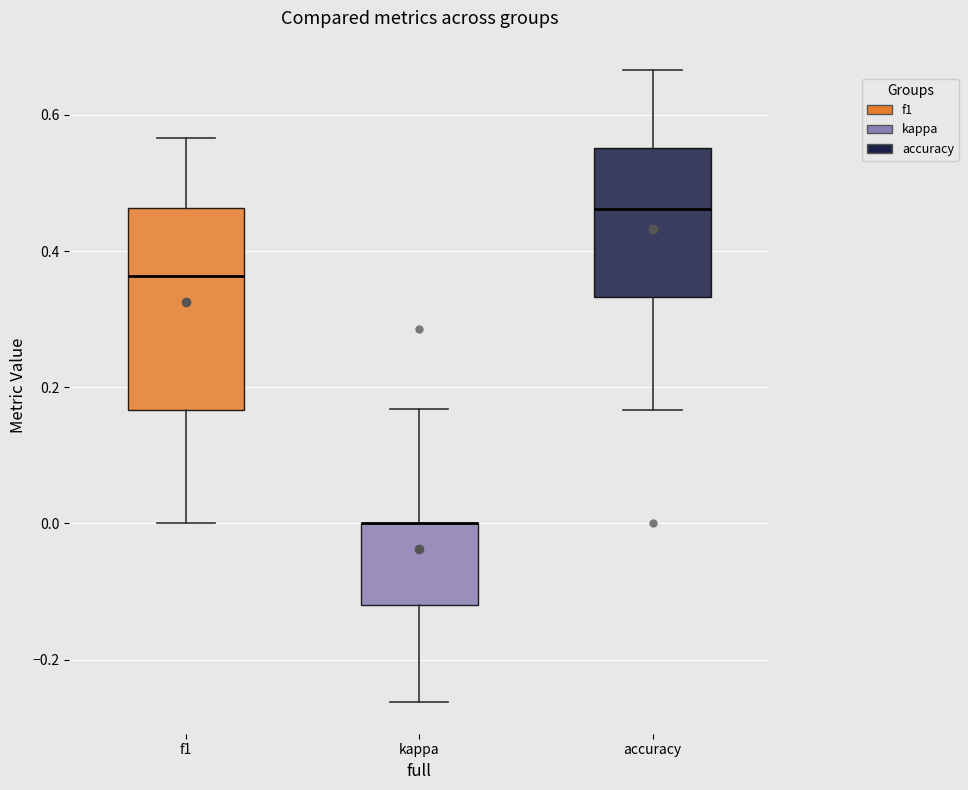

Reading left to right, transcribe this box plot: for each box, give where its median line is, the range the box spans, and where its two whiskers end, as read against the y-axis. The values are not printed on the chart, so give them approximately, as read against the axis.

f1: median 0.36, box 0.16 to 0.46, whiskers 0.00 to 0.56
kappa: median 0.00 (drawn on the box's upper edge), box -0.12 to 0.00, whiskers -0.26 to 0.16
accuracy: median 0.46, box 0.34 to 0.56, whiskers 0.16 to 0.66